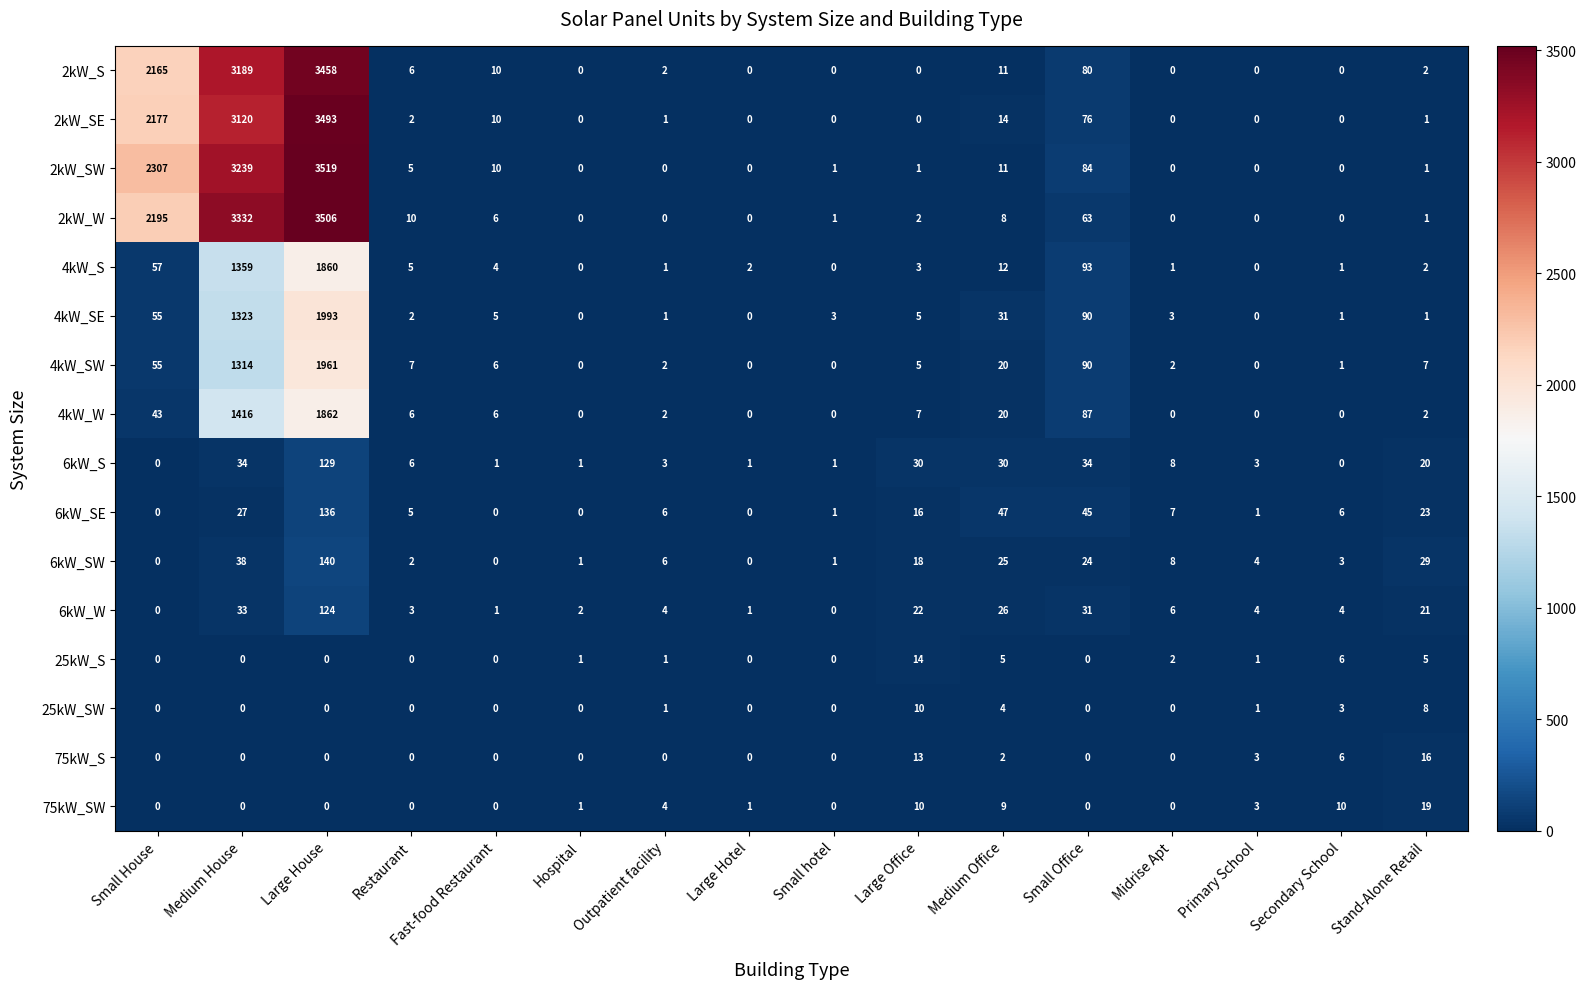

At which category is the sum across all series the highest?

Large House